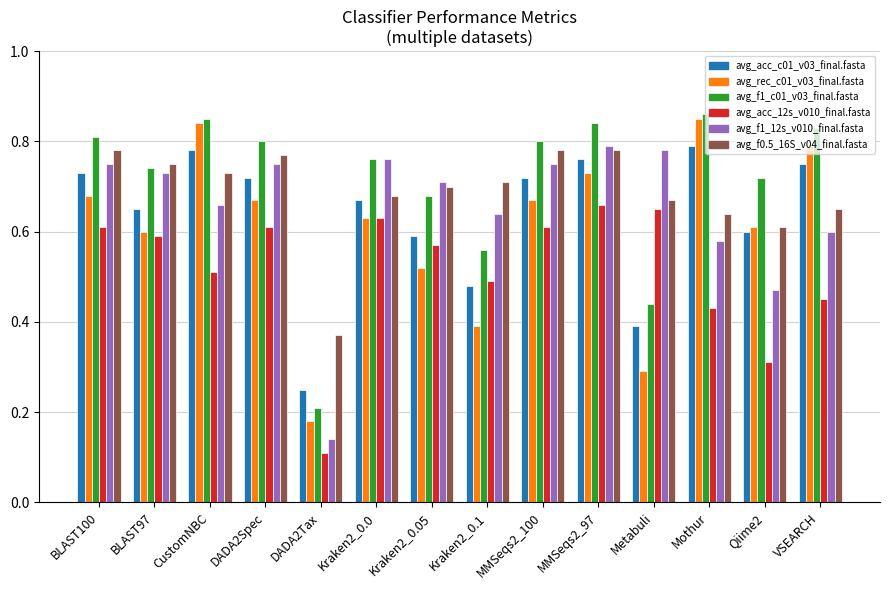

What is the total value across all series at BLAST97?

4.1